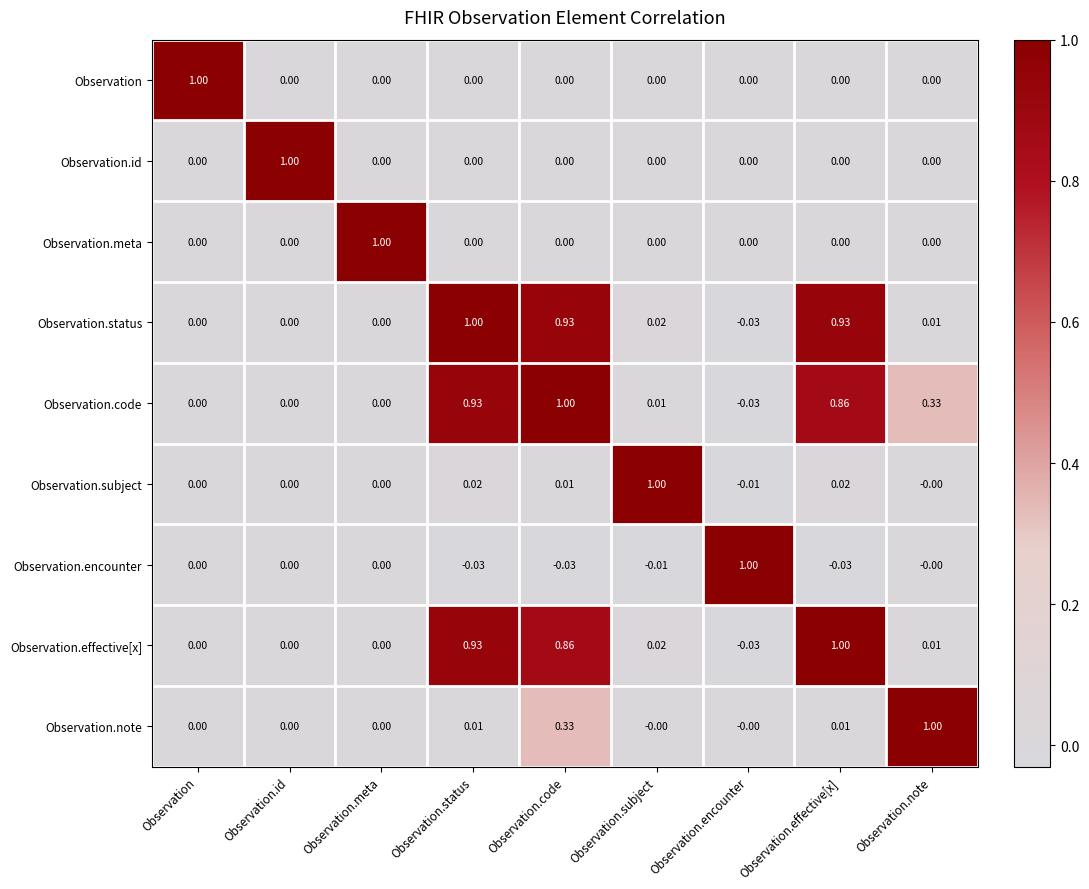

Is the value of Observation.encounter at Observation.effective[x] greater than the value of Observation.id at Observation.meta?

No